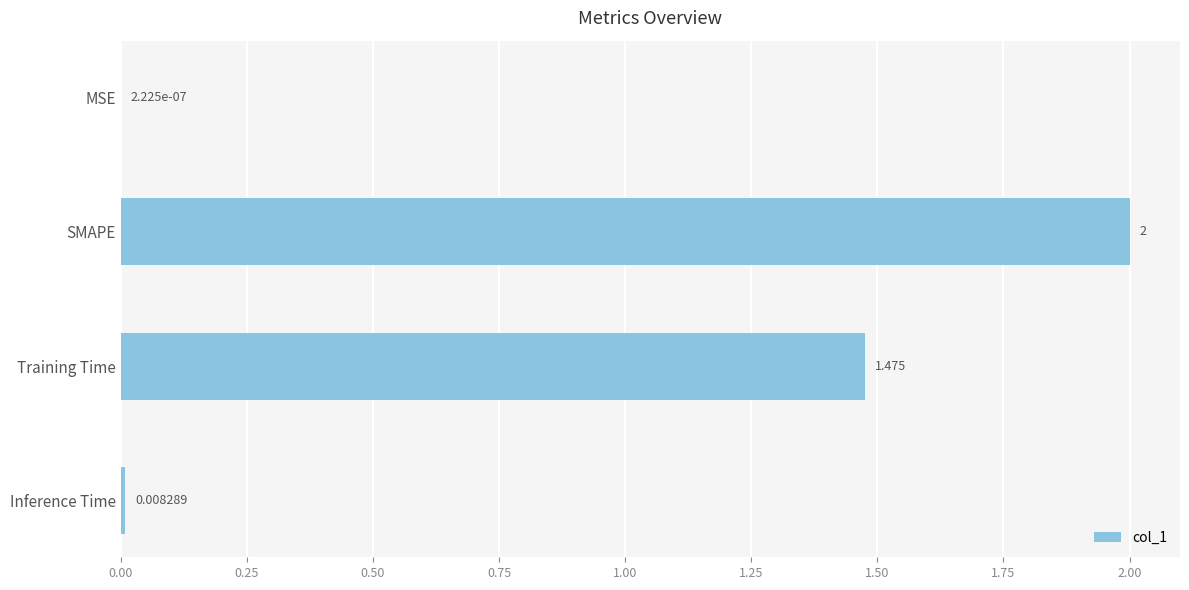

Where is the data nearest to the value 1?

Training Time